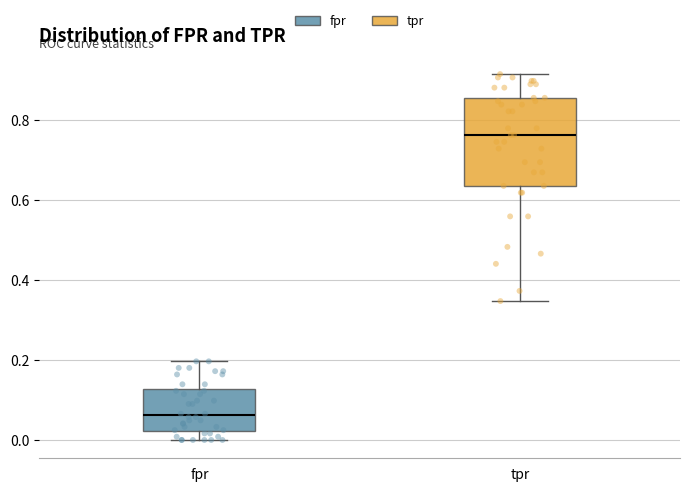

Which box's median line is the highest?

tpr